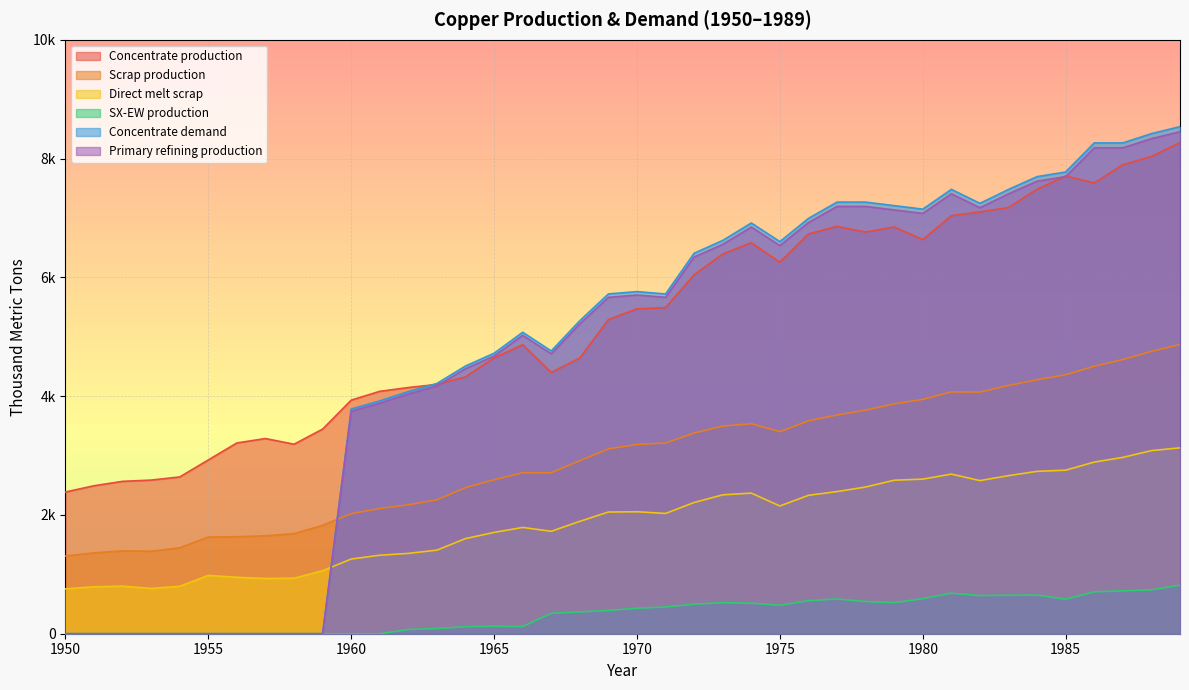

How many interior local valleys does the Direct melt scrap series have?

6